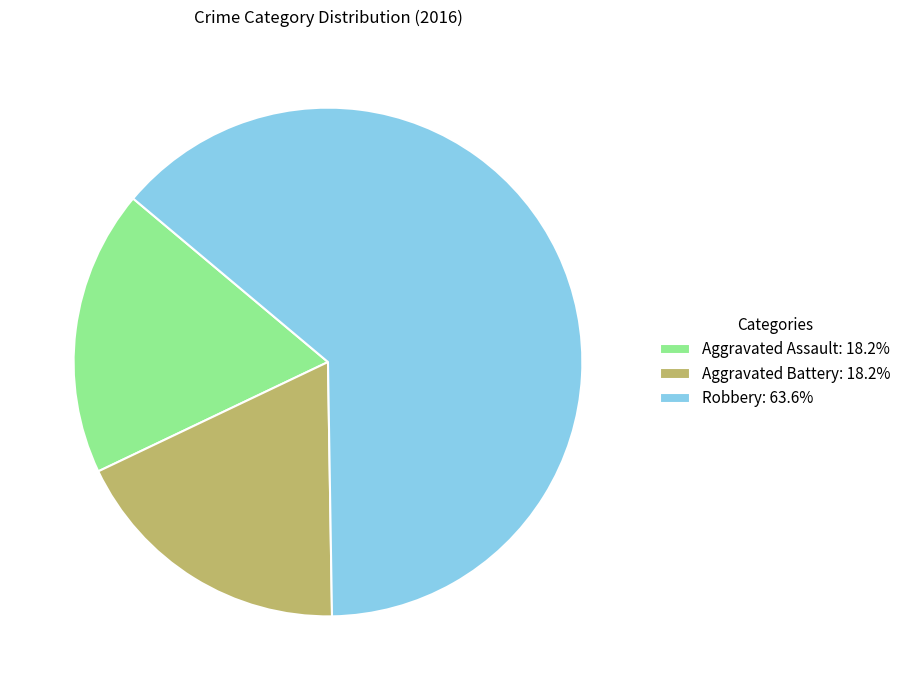

Is it true that Aggravated Assault is 18% of the pie?

True